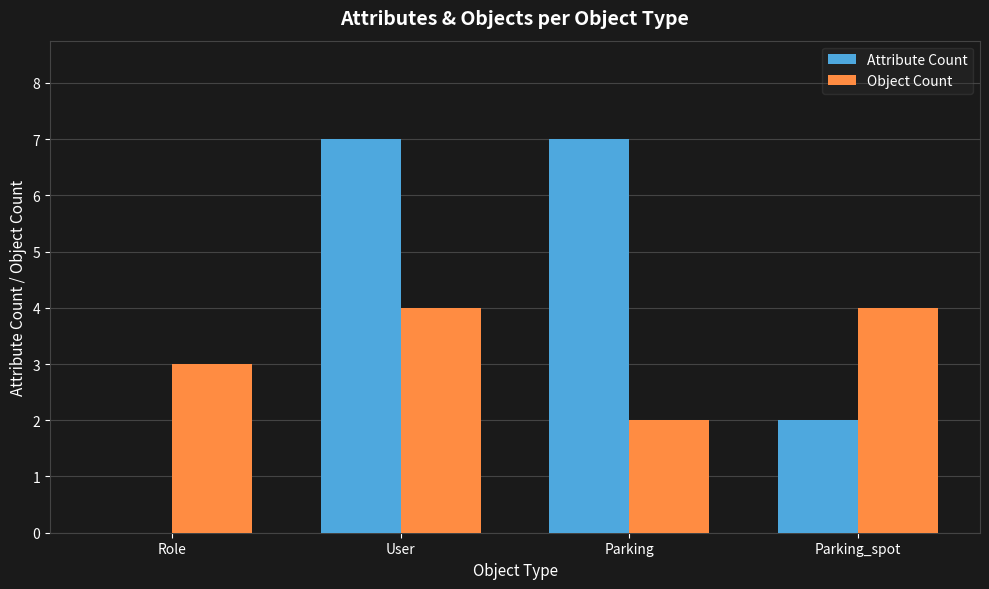

Is the value of Attribute Count at Parking greater than the value of Object Count at Parking_spot?

Yes